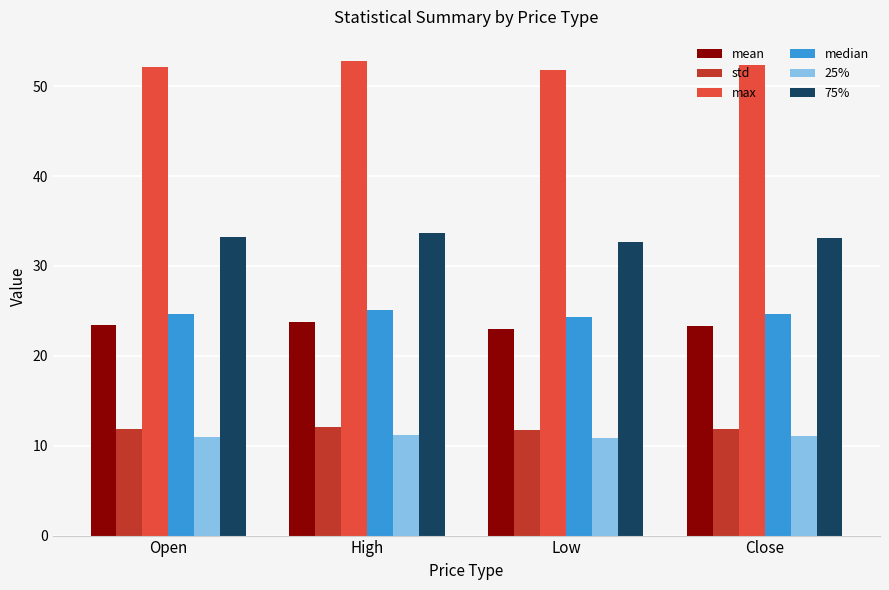

What is the spread (max minus min) of values at Close?

41.3